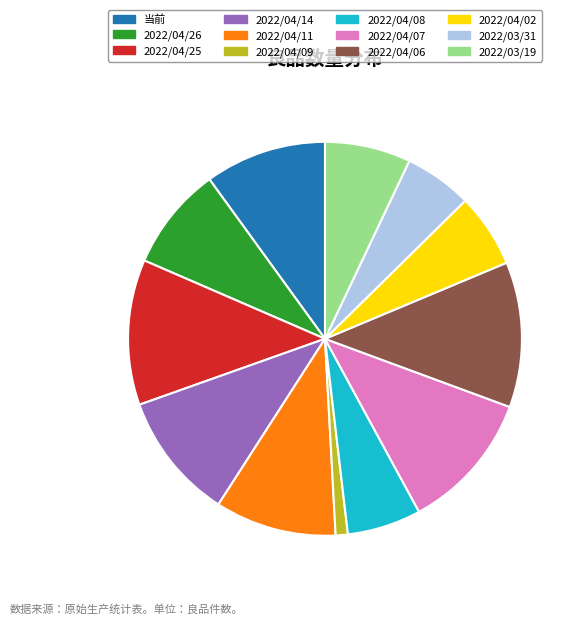

Combined, do 2022/04/09 and 2022/04/08 account for over 50%?

No